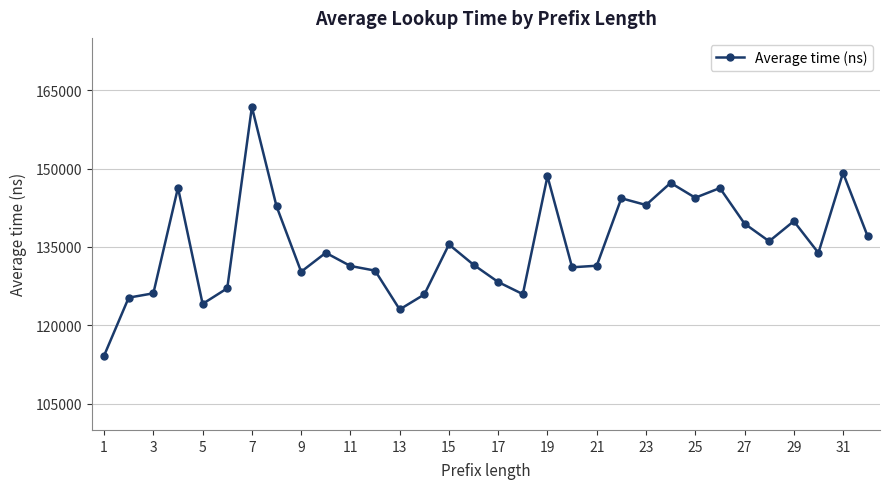

What is the greatest value displayed?

161787